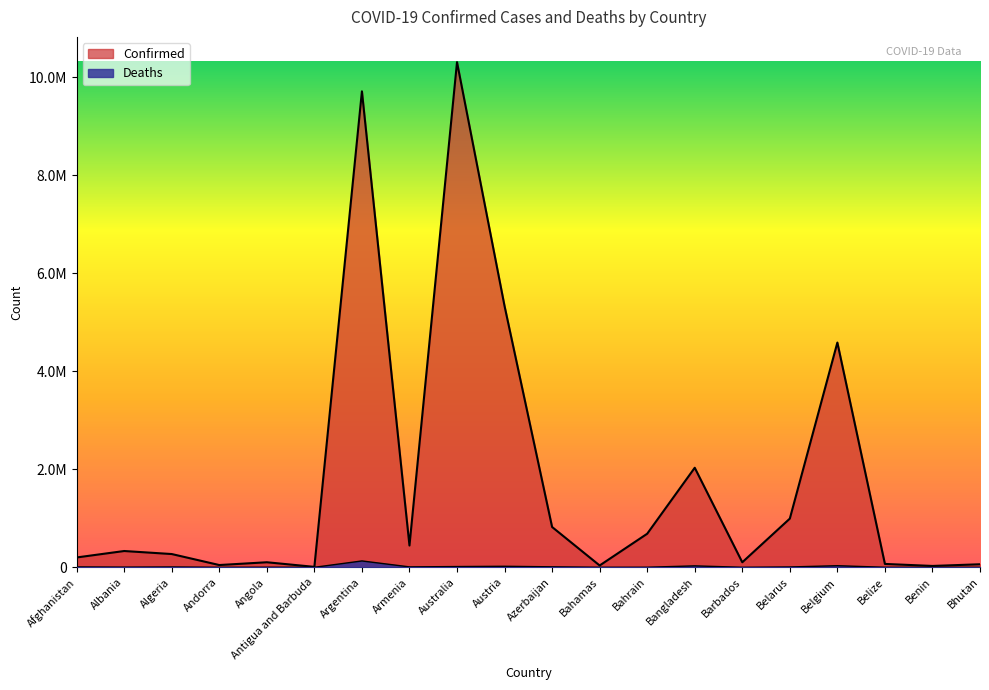

True or false: Confirmed has a value of 37318 at Bahamas.

True